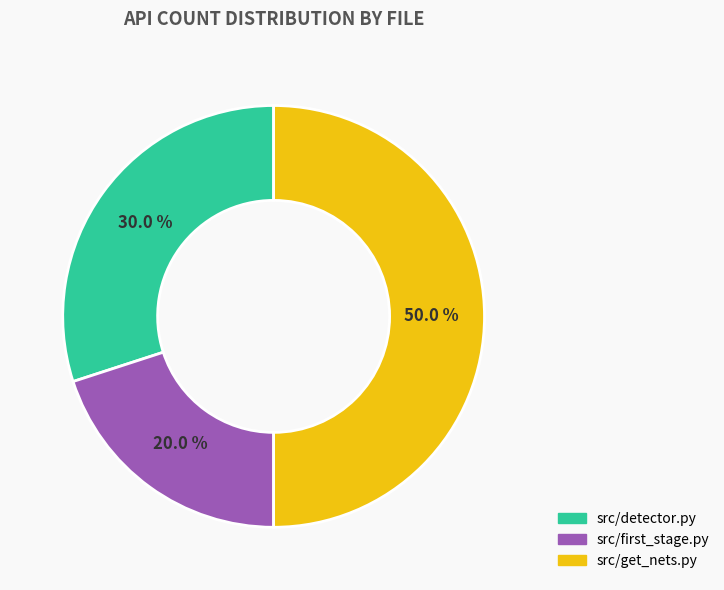

Count the number of slices in the pie.

3